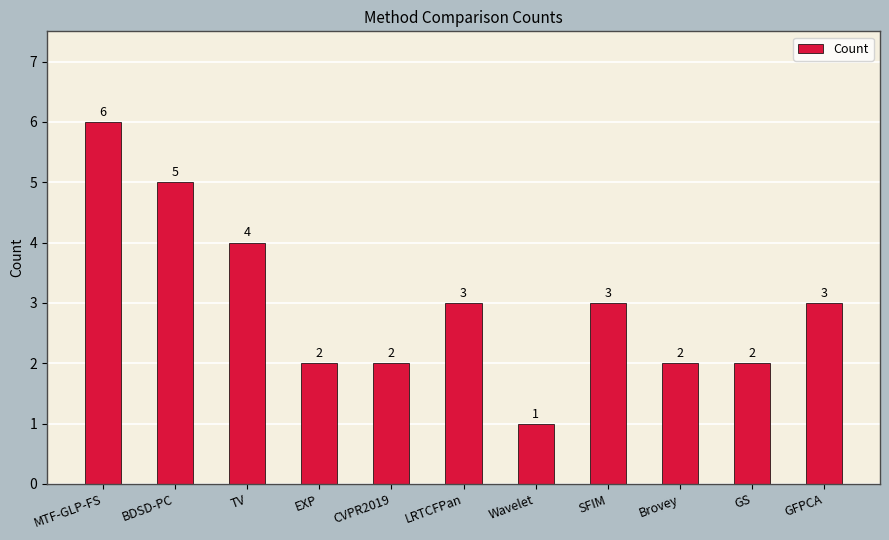

What is the label of the 3rd bar from the left?

TV